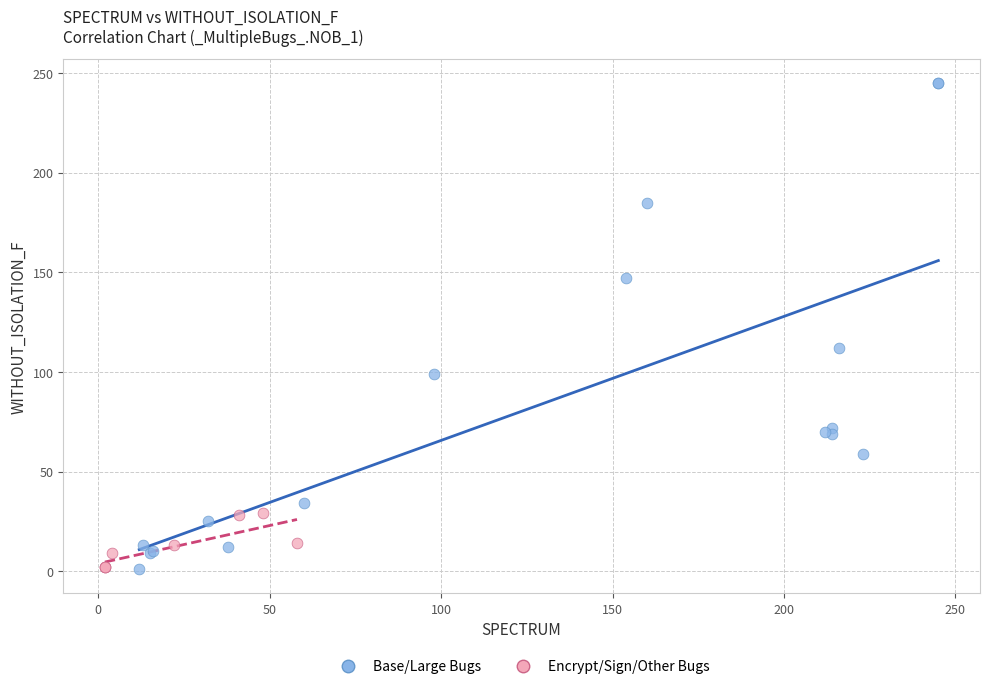

Which series has the widest spread of Y values?

Base/Large Bugs